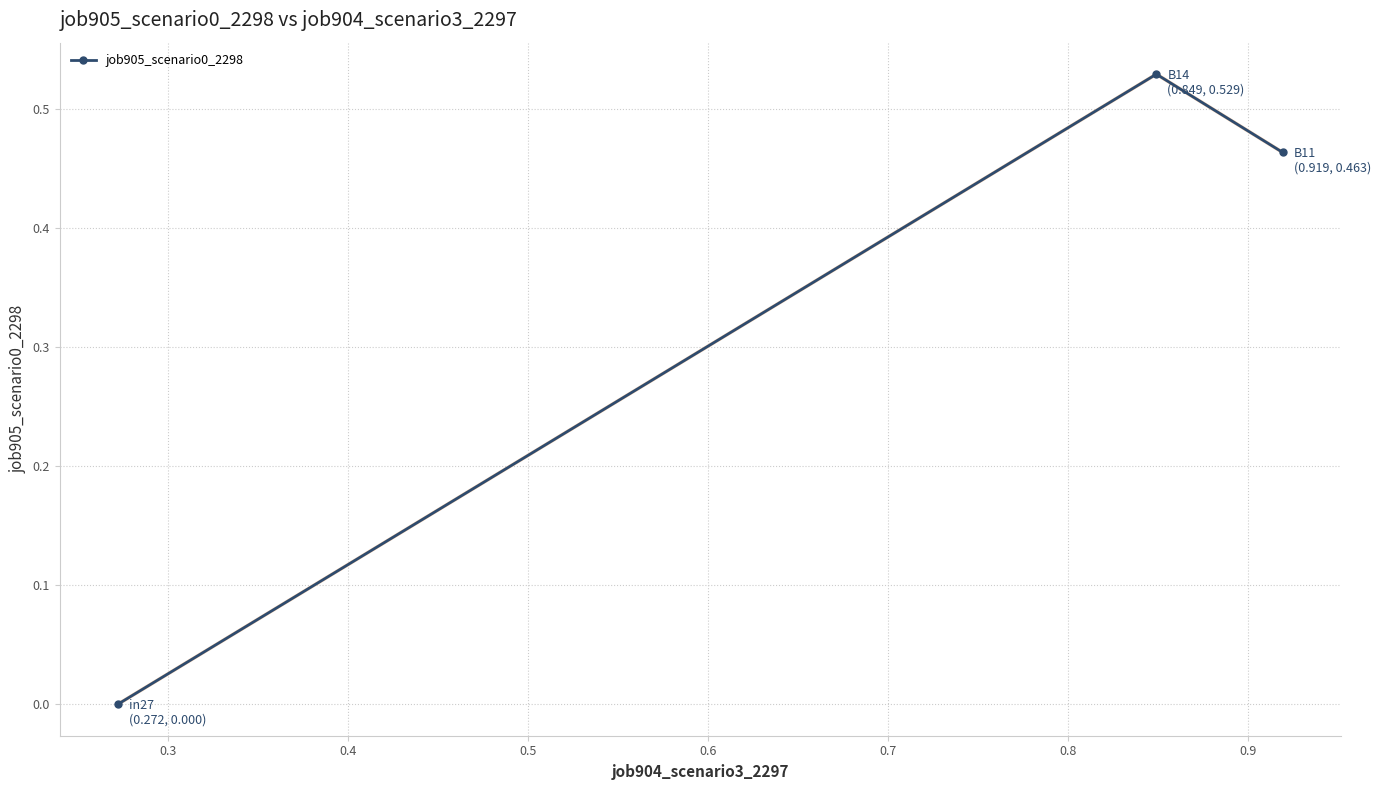

How many lines are shown in the chart?

1